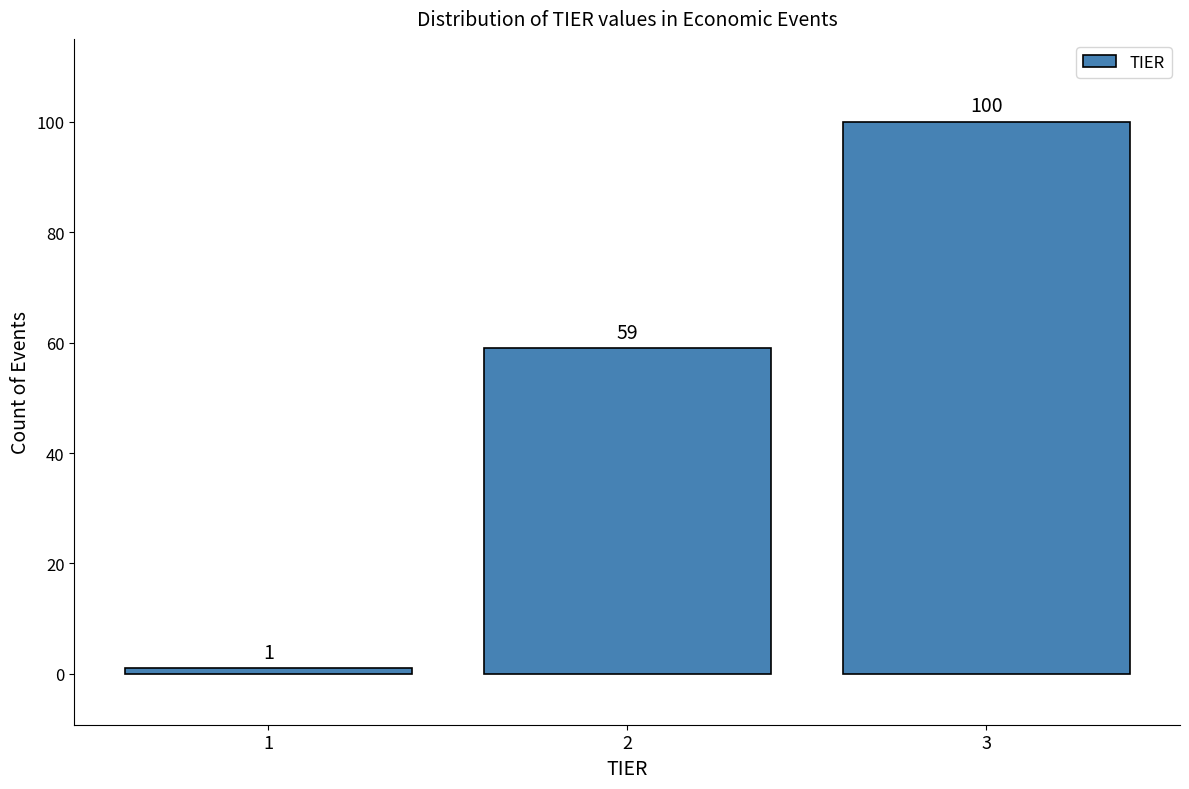

Reading left to right, extract all data points from this chart.

1	59	100